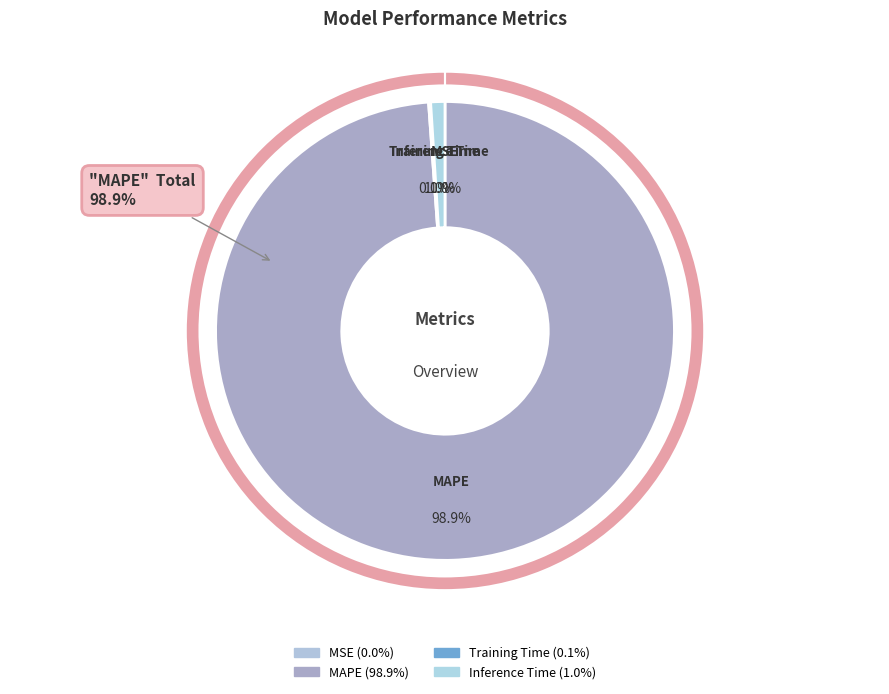

Rank the categories by value from highest to lowest.

MAPE, Inference Time, Training Time, MSE